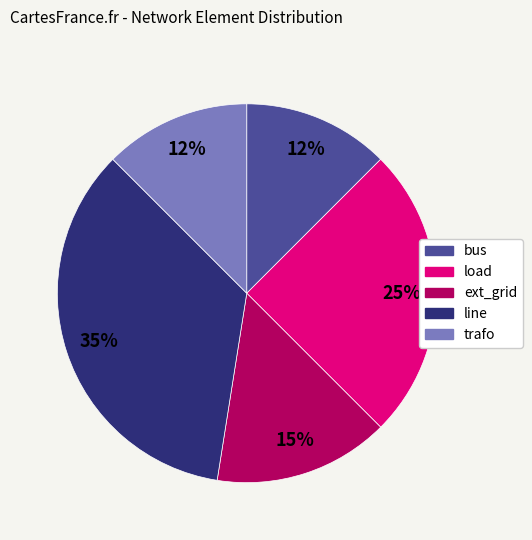

To the nearest percent, what portion does line represent?

35%